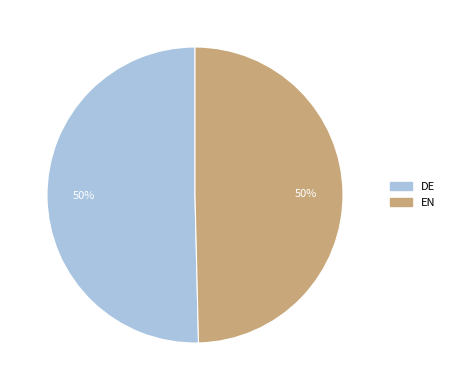

To the nearest percent, what portion does DE represent?

50%